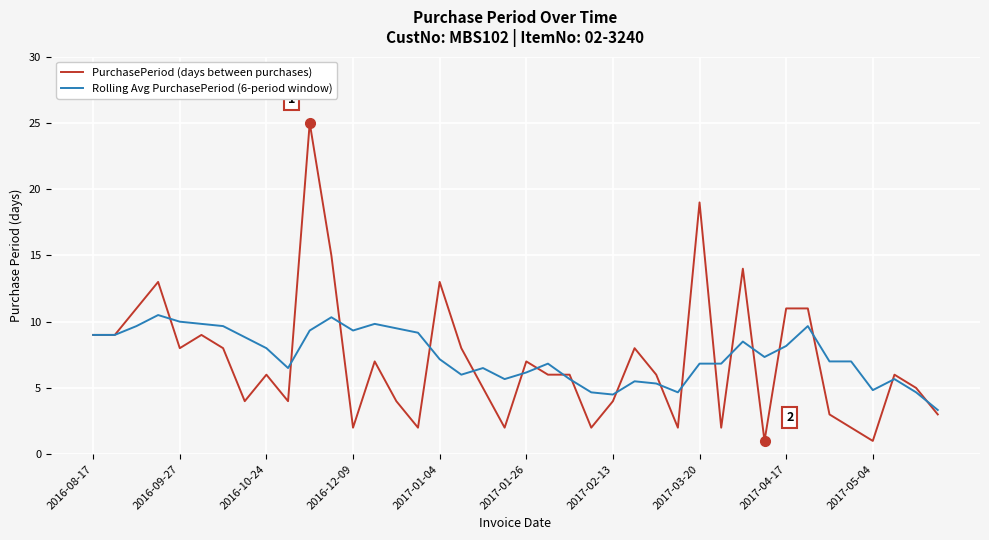

Rank the series by their maximum value, from lowest to highest.

Rolling Avg PurchasePeriod (6-period window), PurchasePeriod (days between purchases)